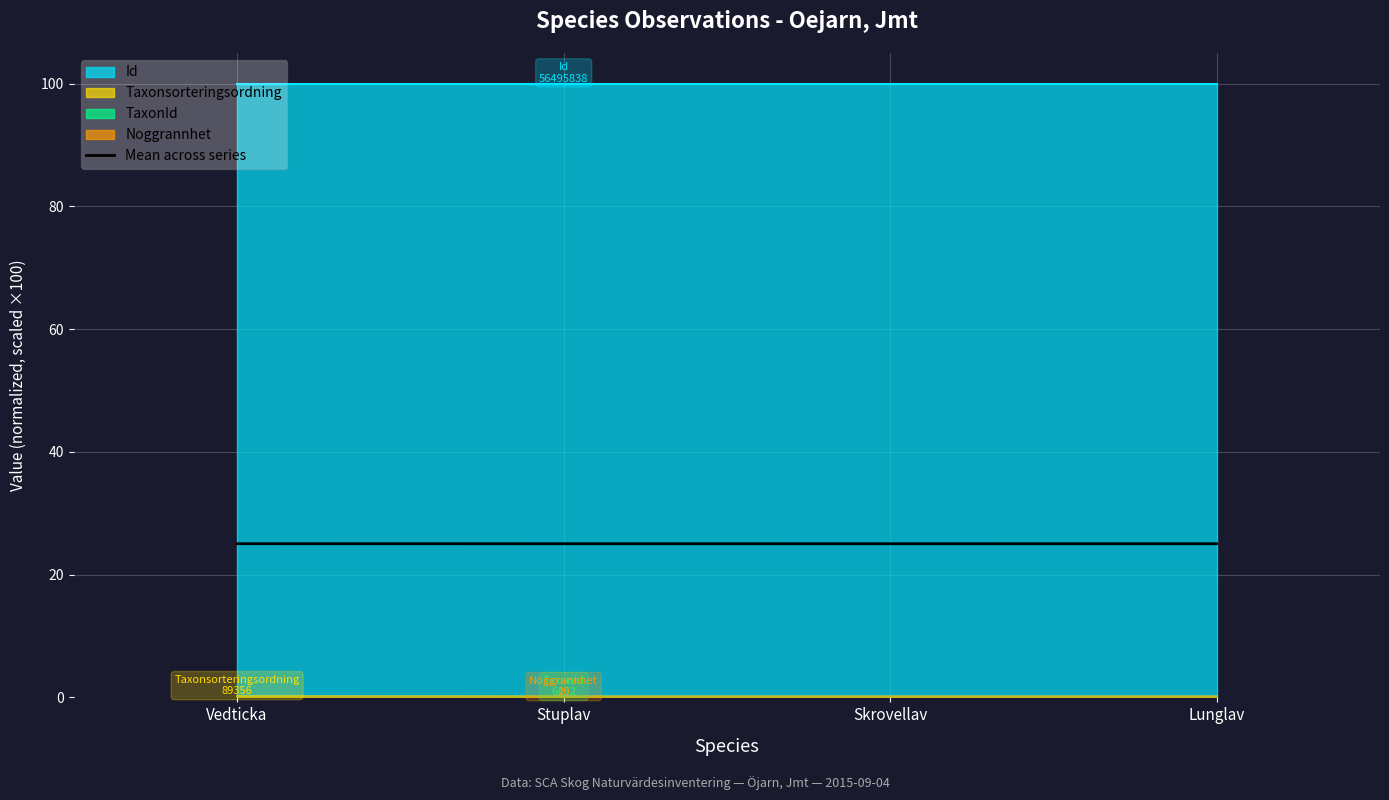

True or false: the data has more than 2 interior local peaks.

False